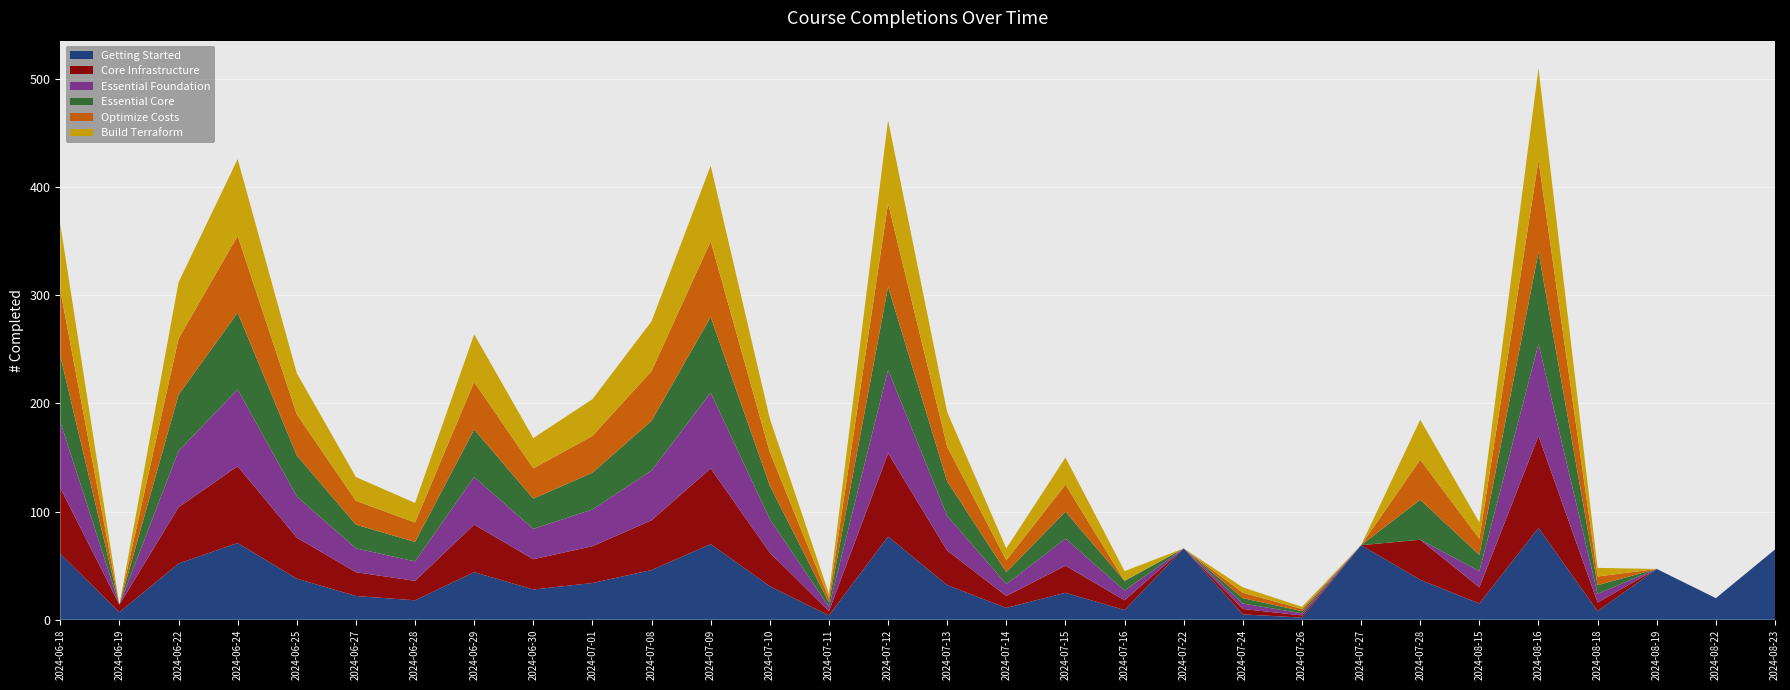

Reading left to right, list all the values displayed in this chart.

Getting Started: 61	7	52	71	38	22	18	44	28	34	46	70	31	4	77	32	11	25	9	66	5	2	69	37	15	85	8	47	20	65
Core Infrastructure: 61	7	52	71	38	22	18	44	28	34	46	70	31	4	77	32	11	25	9	0	5	2	0	37	15	85	8	0	0	0
Essential Foundation: 61	0	52	71	38	22	18	44	28	34	46	70	31	4	77	32	11	25	9	0	5	2	0	0	15	85	8	0	0	0
Essential Core: 61	0	52	71	38	22	18	44	28	34	46	70	31	4	77	32	11	25	9	0	5	2	0	37	15	85	8	0	0	0
Optimize Costs: 61	0	52	71	38	22	18	44	28	34	46	70	31	4	77	32	11	25	0	0	5	2	0	37	15	85	8	0	0	0
Build Terraform: 61	0	52	71	38	22	18	44	28	34	46	70	31	4	77	32	11	25	9	0	5	2	0	37	15	85	8	0	0	0